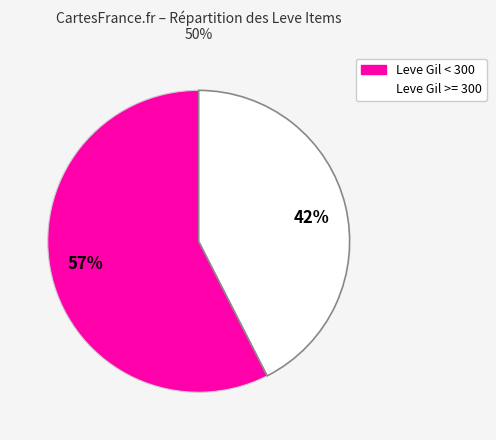

To the nearest percent, what is the combined percentage of 42% and 57%?

100%